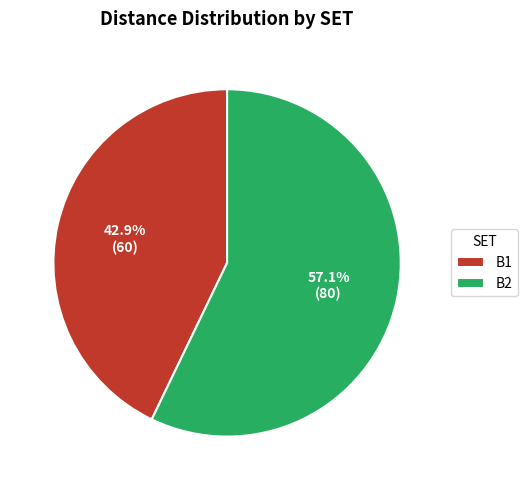

Rank the categories by value from highest to lowest.

B2, B1